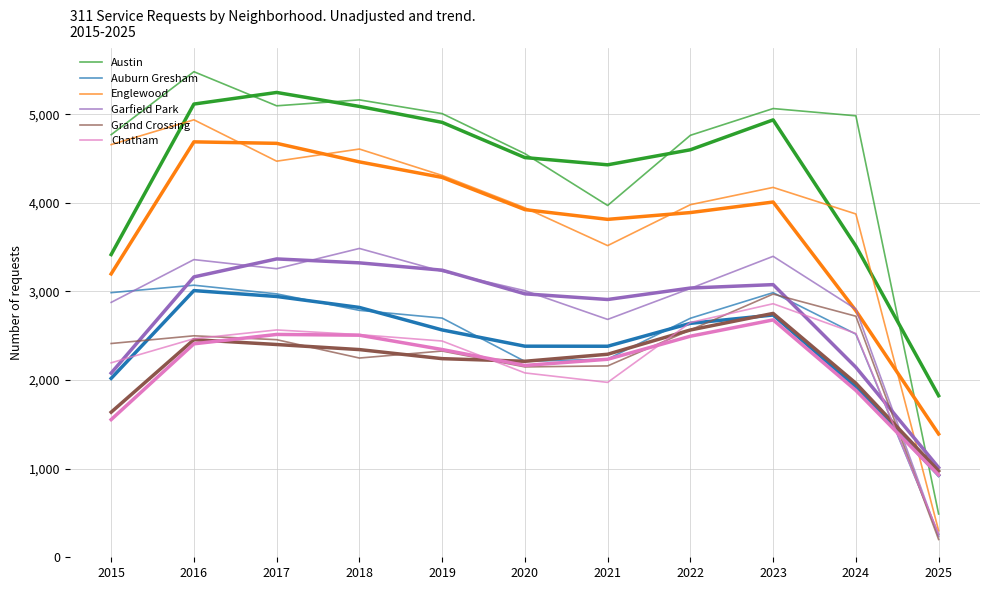

What are all the series names shown in the legend?

Austin, Auburn Gresham, Englewood, Garfield Park, Grand Crossing, Chatham